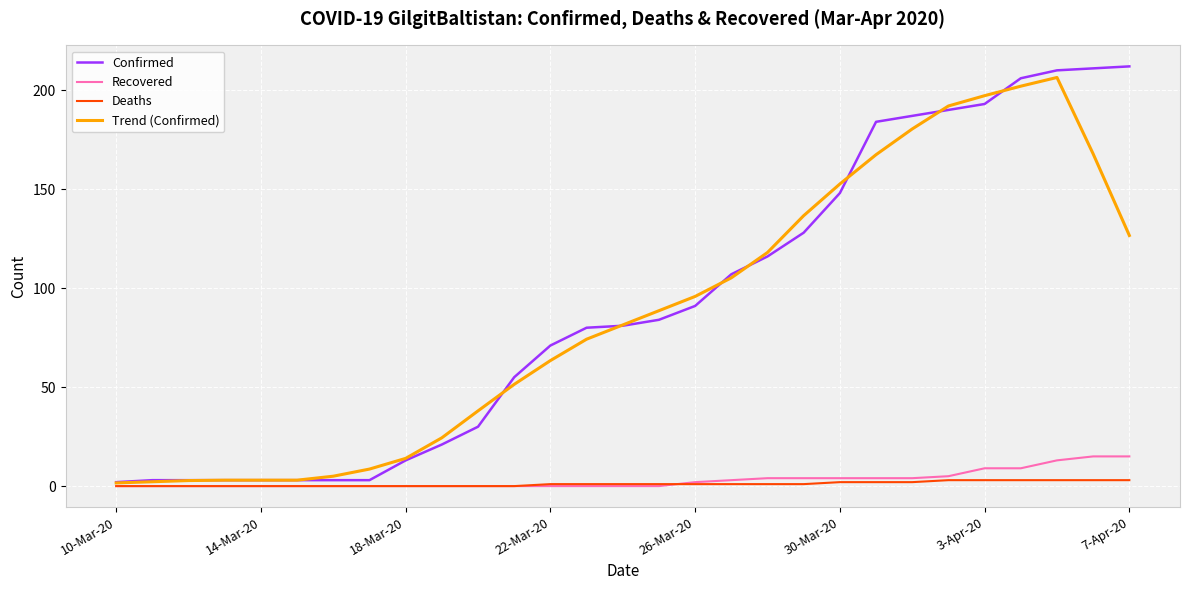

Which series has the widest spread of values?

Confirmed